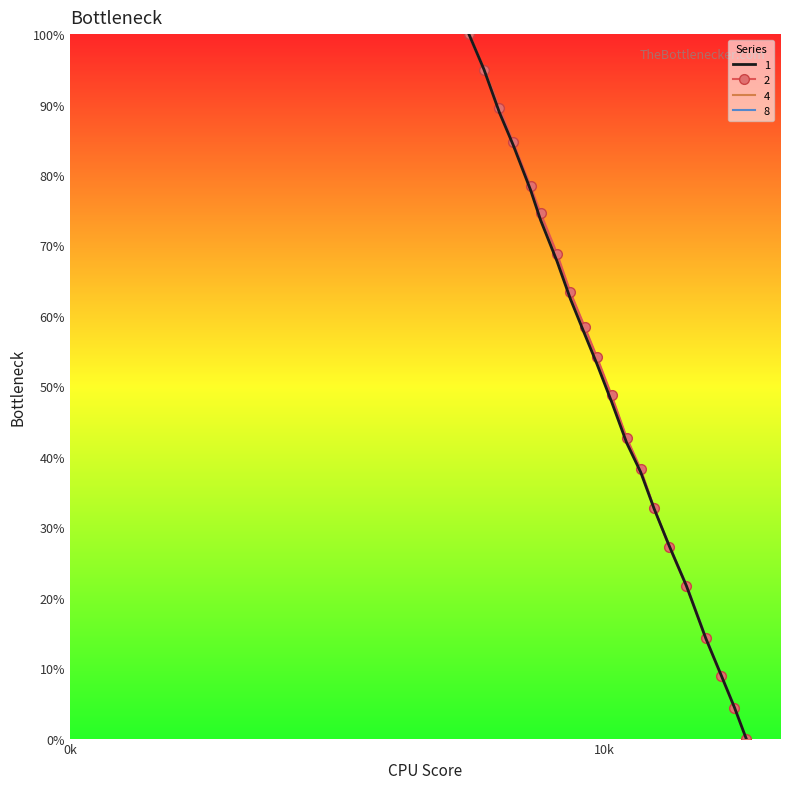

What are all the series names shown in the legend?

1, 2, 4, 8